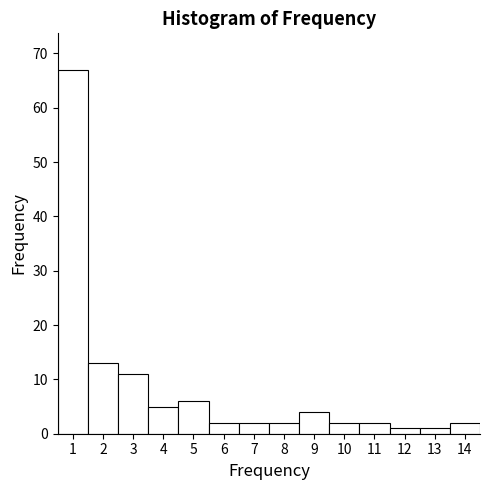

How tall is the bar that spans 5.5 to 6.5 on the x-axis? The values are not printed on the chart, so give them approximately, as read against the axis.

2